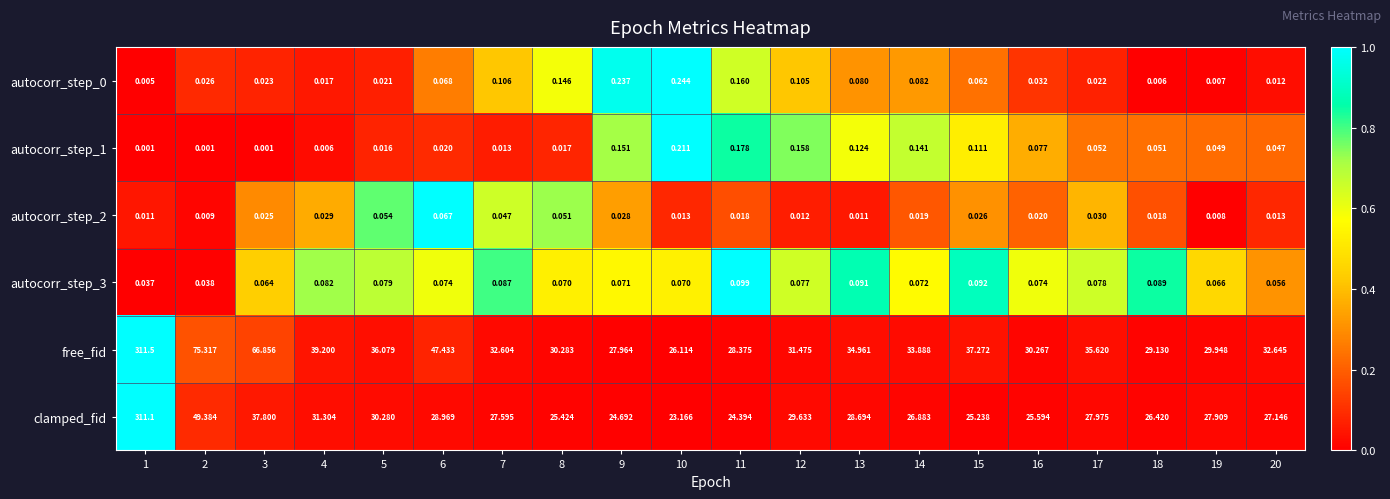

Which series changed the most between 2 and 9?

free_fid